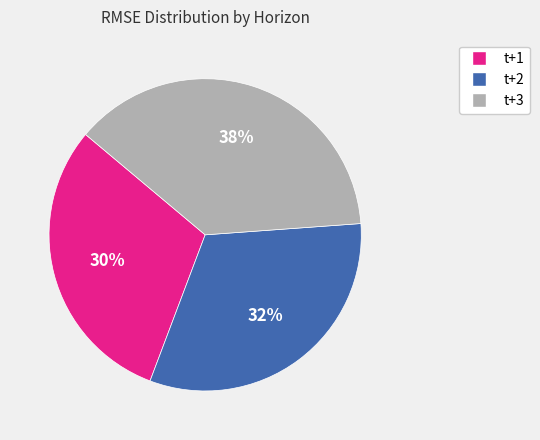

Does t+3 represent more than half of the total?

No